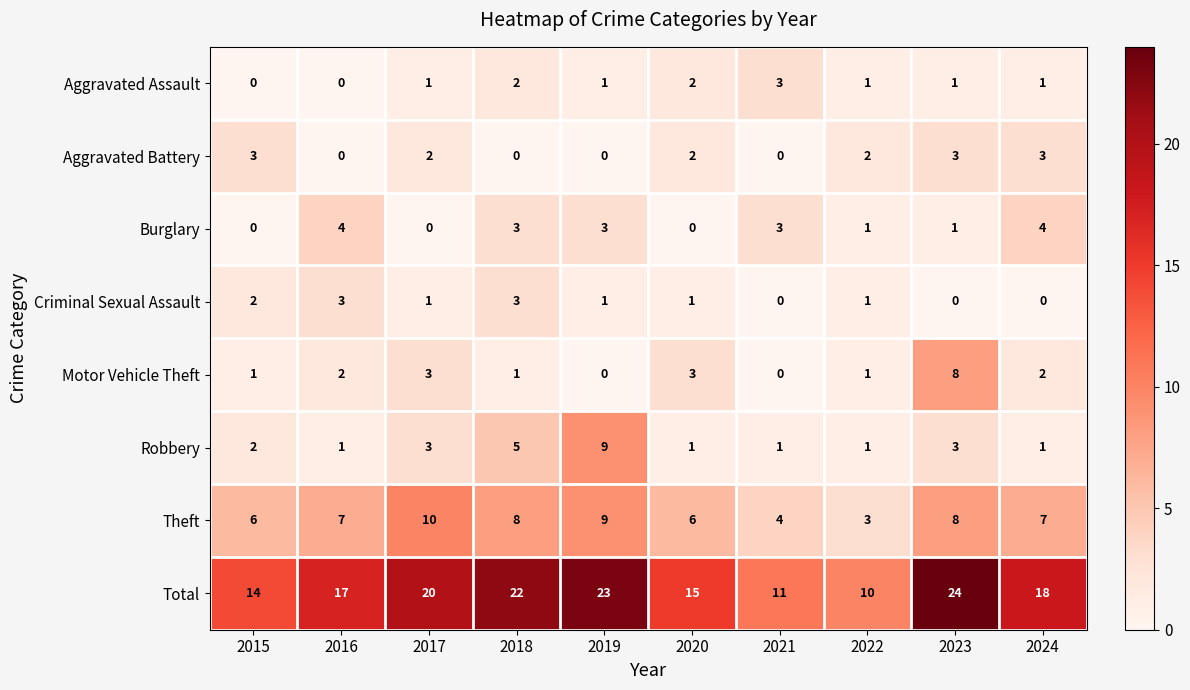

Rank the categories by Total value from lowest to highest.

2022, 2021, 2015, 2020, 2016, 2024, 2017, 2018, 2019, 2023